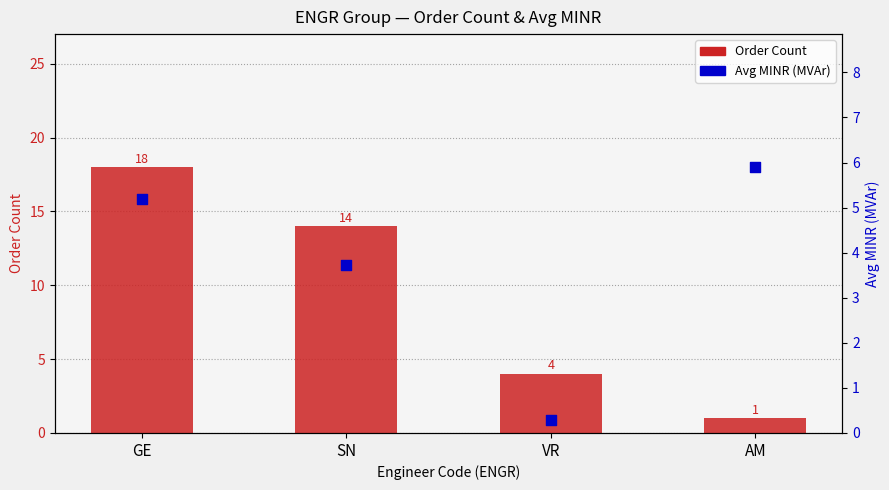

Which series has the widest spread of Y values?

Order Count